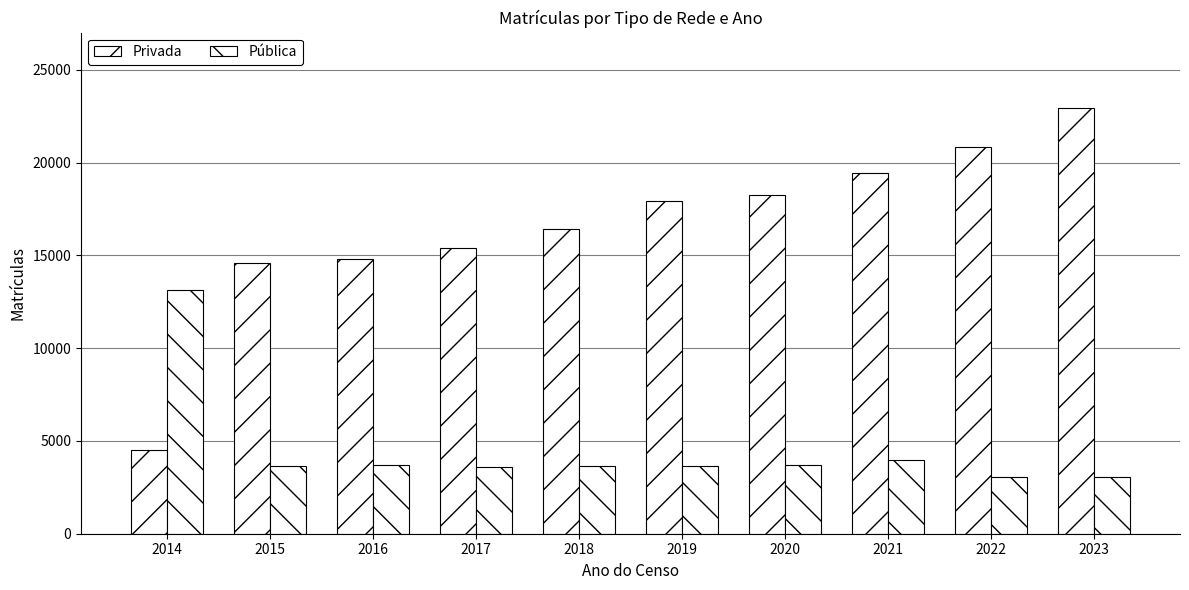

Read the Privada value at 2014.

4497